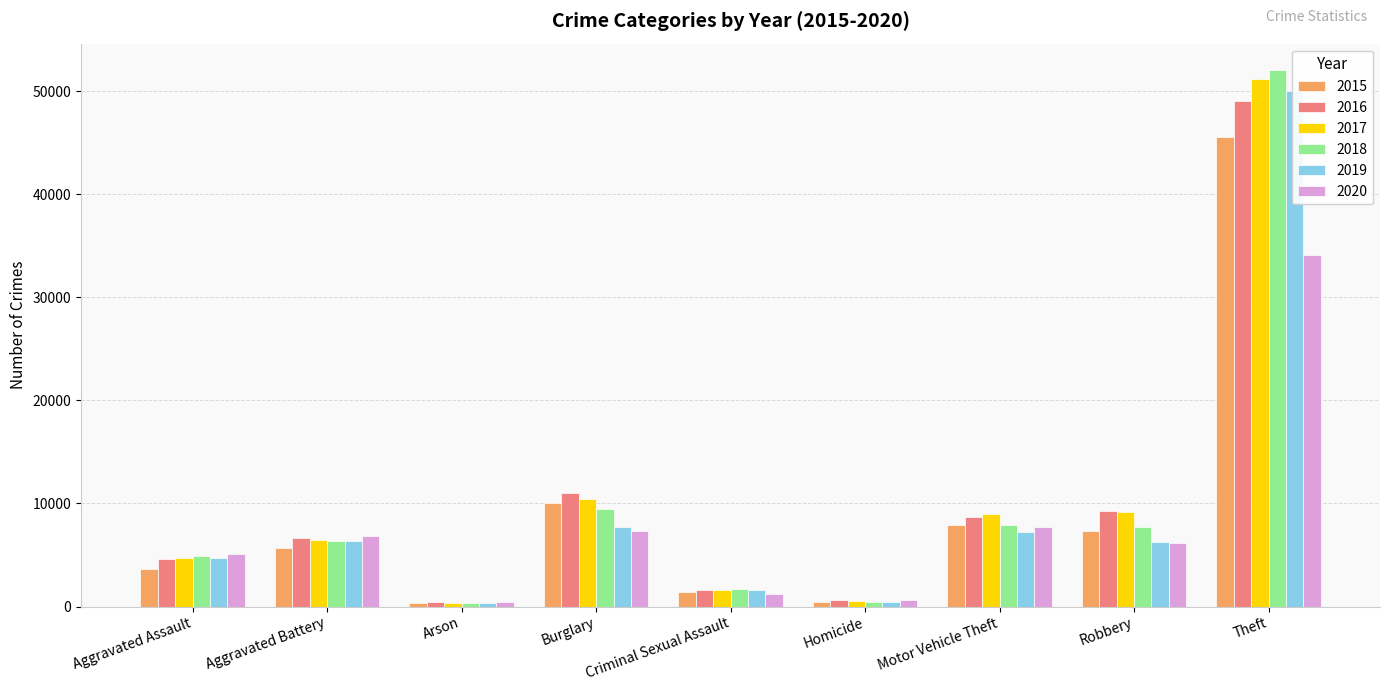

Does the chart contain stacked bars?

No